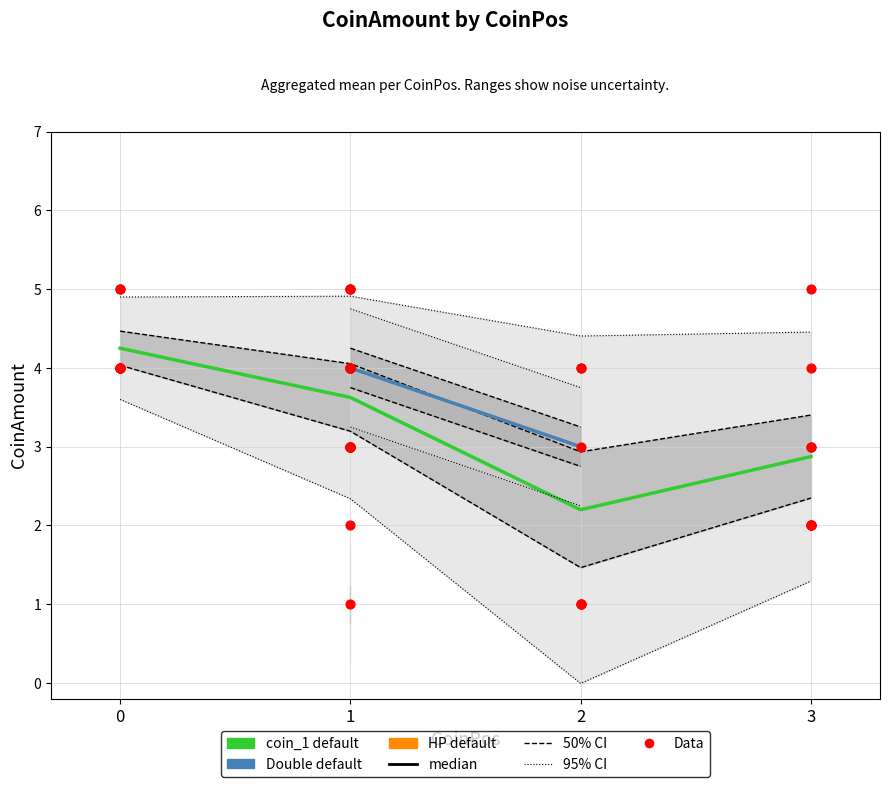

At which category is the sum across all series the highest?

1